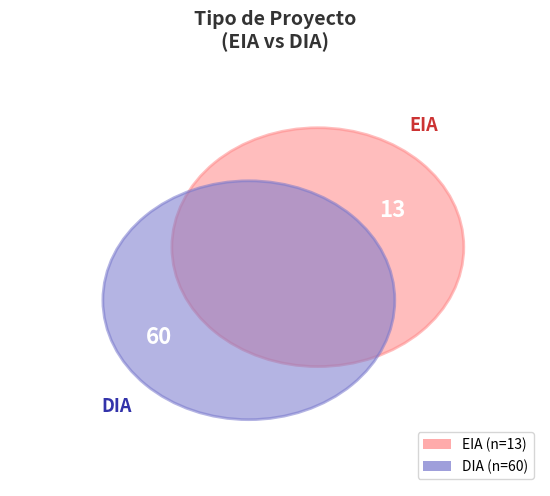

What is the largest slice in the pie chart?

DIA